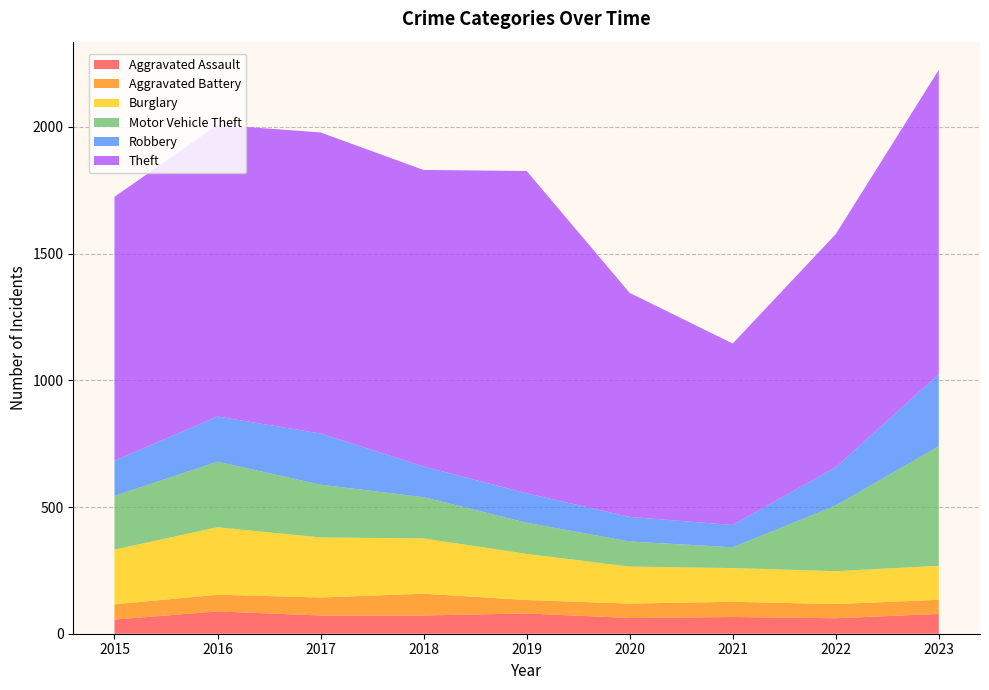

Reading left to right, list all the values displayed in this chart.

Aggravated Assault: 2015=56	2016=88	2017=72	2018=72	2019=80	2020=62	2021=66	2022=61	2023=78
Aggravated Battery: 2015=60	2016=66	2017=71	2018=86	2019=53	2020=57	2021=60	2022=56	2023=56
Burglary: 2015=216	2016=266	2017=237	2018=218	2019=182	2020=146	2021=133	2022=130	2023=134
Motor Vehicle Theft: 2015=212	2016=259	2017=208	2018=163	2019=123	2020=99	2021=82	2022=259	2023=472
Robbery: 2015=139	2016=178	2017=202	2018=121	2019=116	2020=97	2021=88	2022=151	2023=284
Theft: 2015=1041	2016=1151	2017=1188	2018=1170	2019=1272	2020=884	2021=716	2022=920	2023=1201